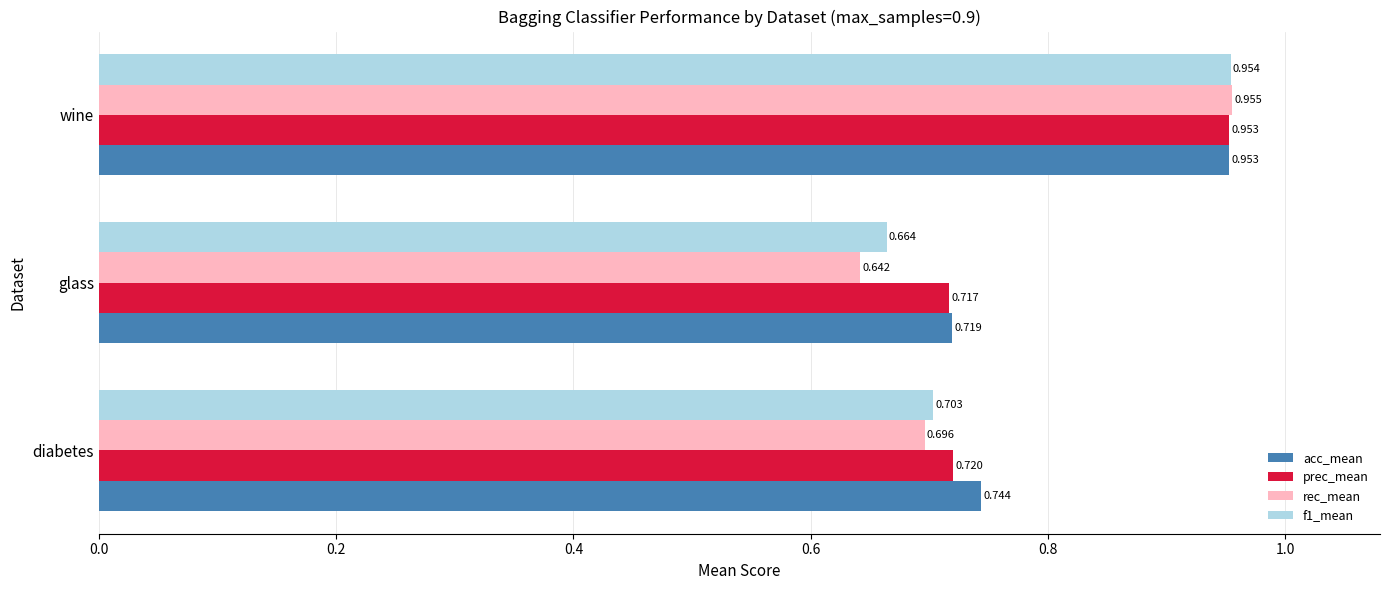

Which series has the largest range (max minus min)?

rec_mean